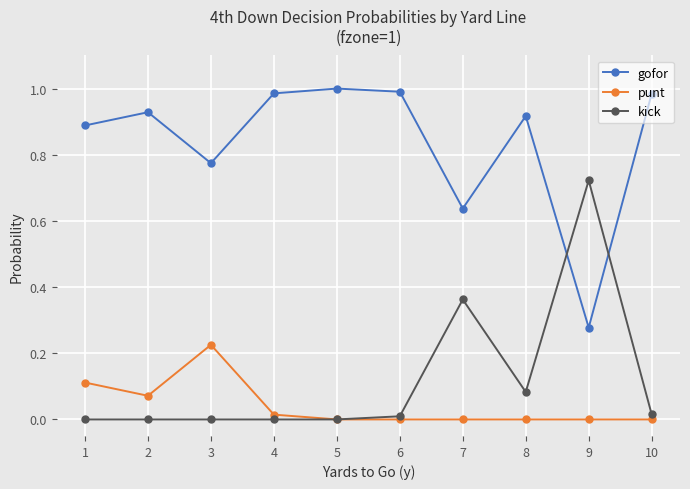

The gofor series shows 1.6 at 2. True or false?

False